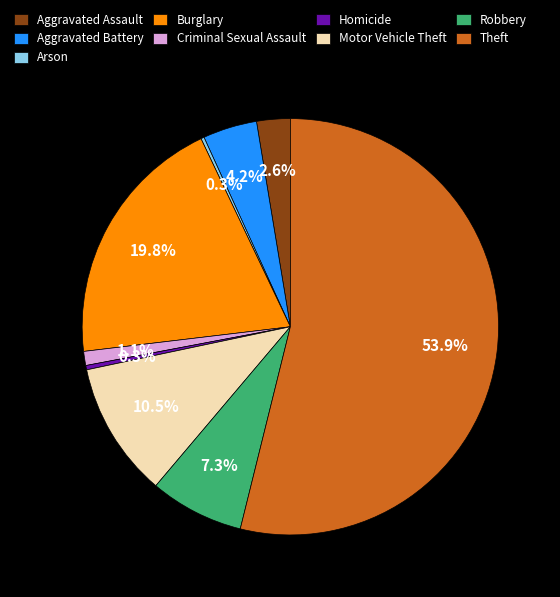

What is the largest slice in the pie chart?

Theft